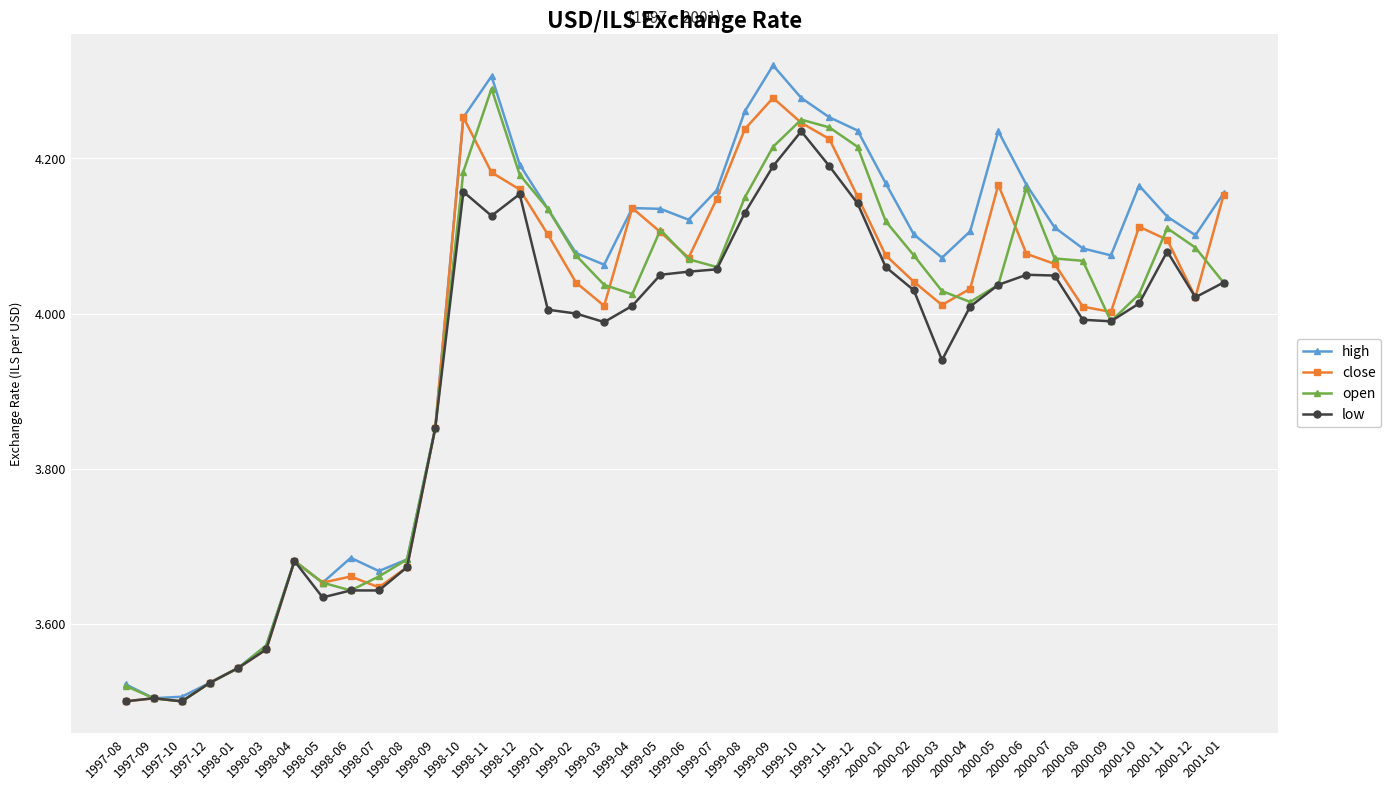

How many data points in high are less than 4?

12